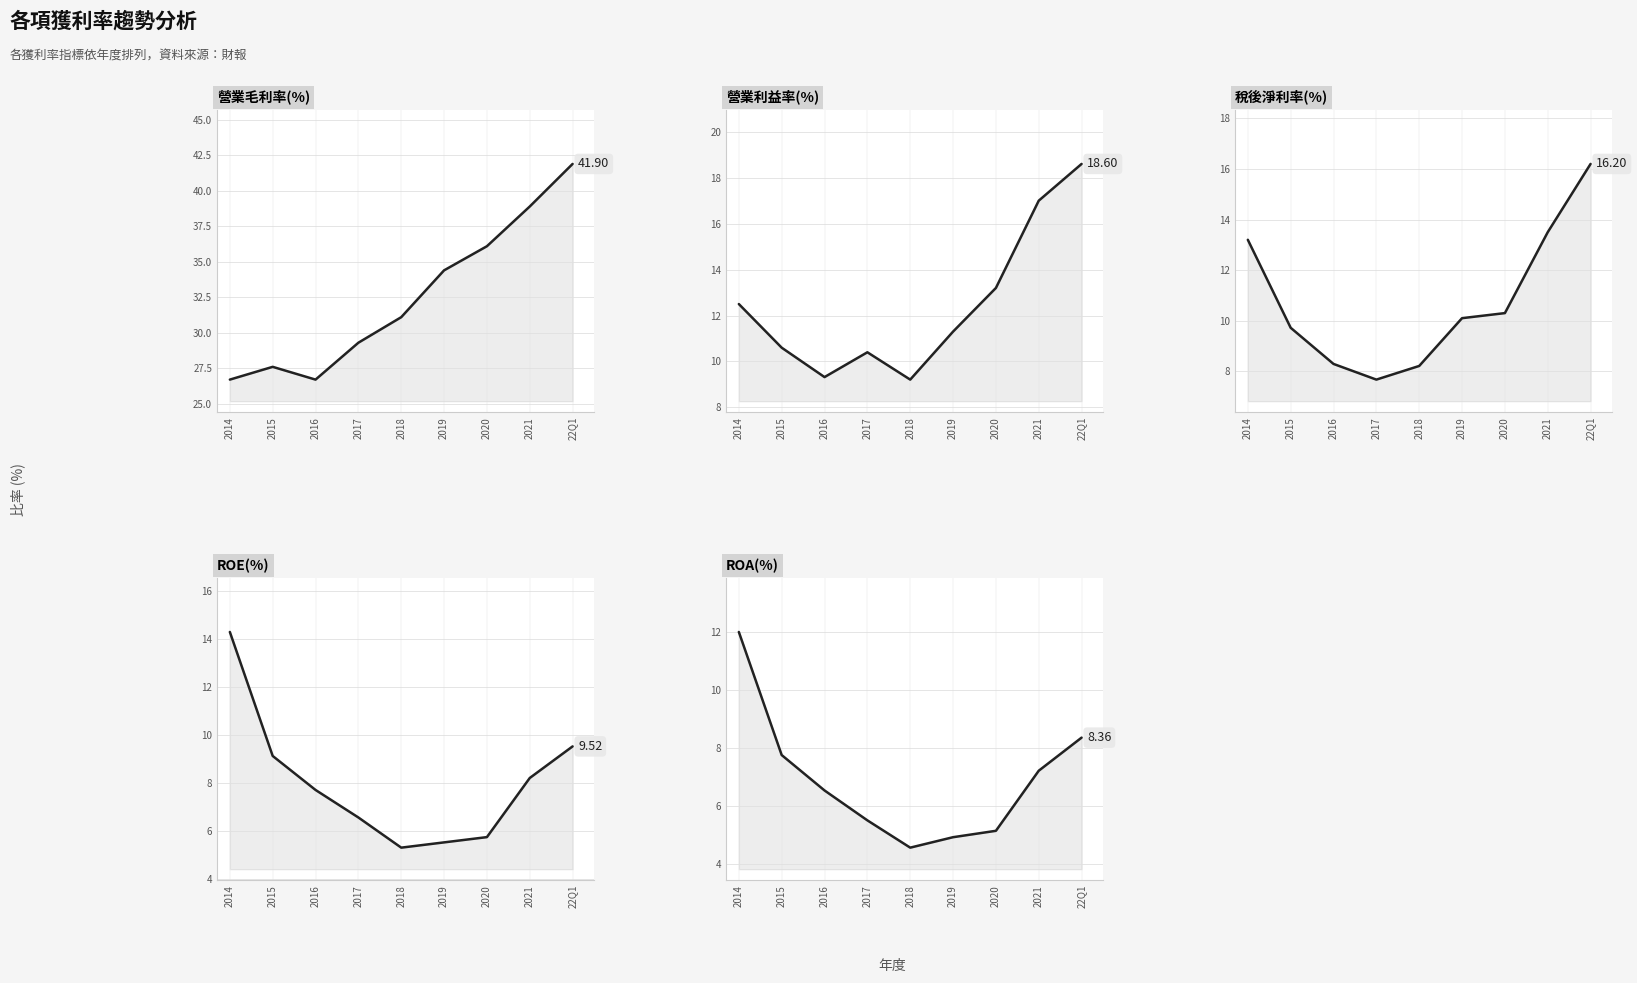

How many data points in ROE(%) are less than 7?

4